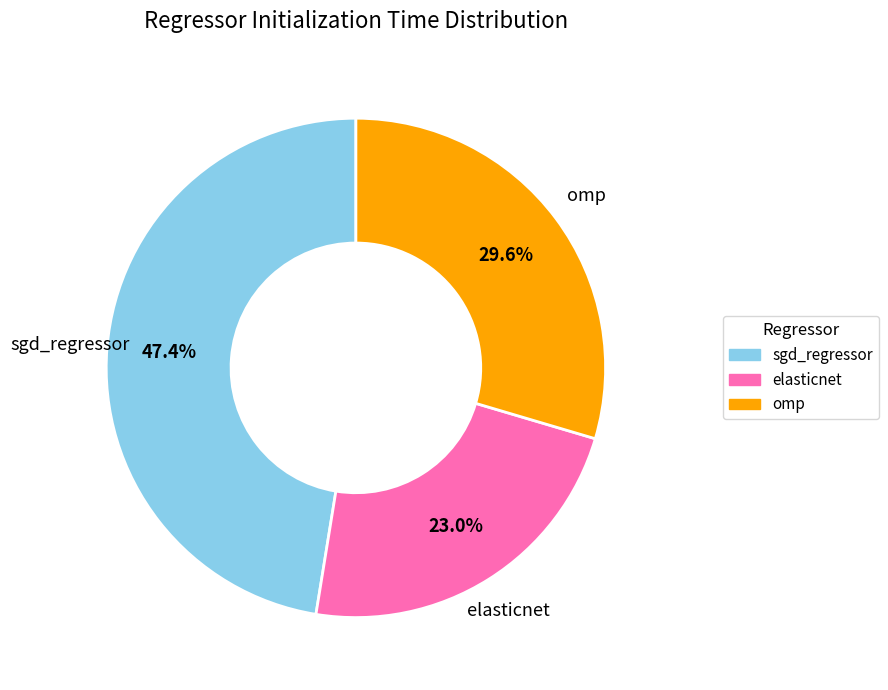

What percentage is NOT represented by sgd_regressor?

52.6%